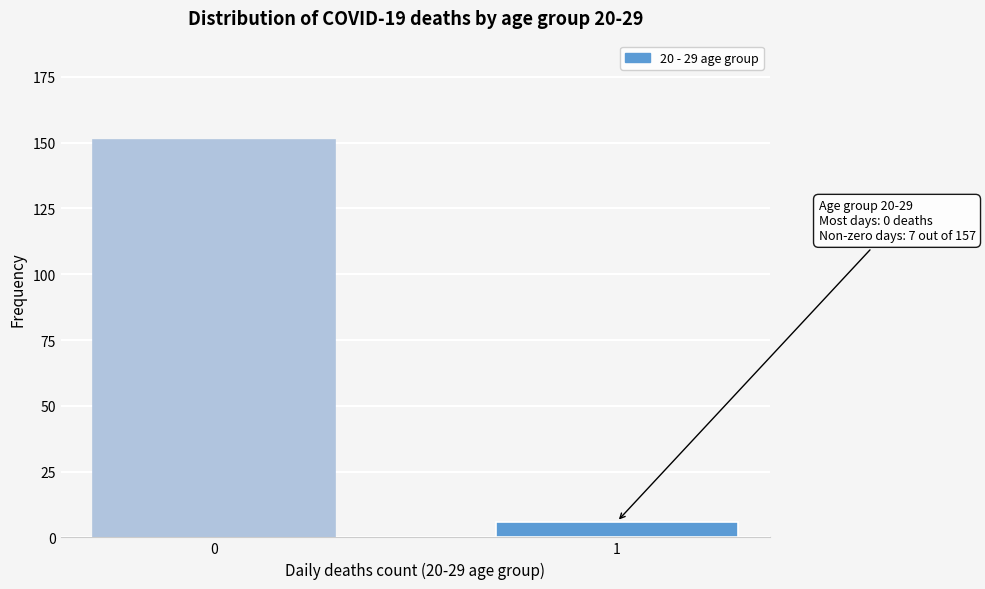

Reading left to right, list all the values displayed in this chart.

151	6